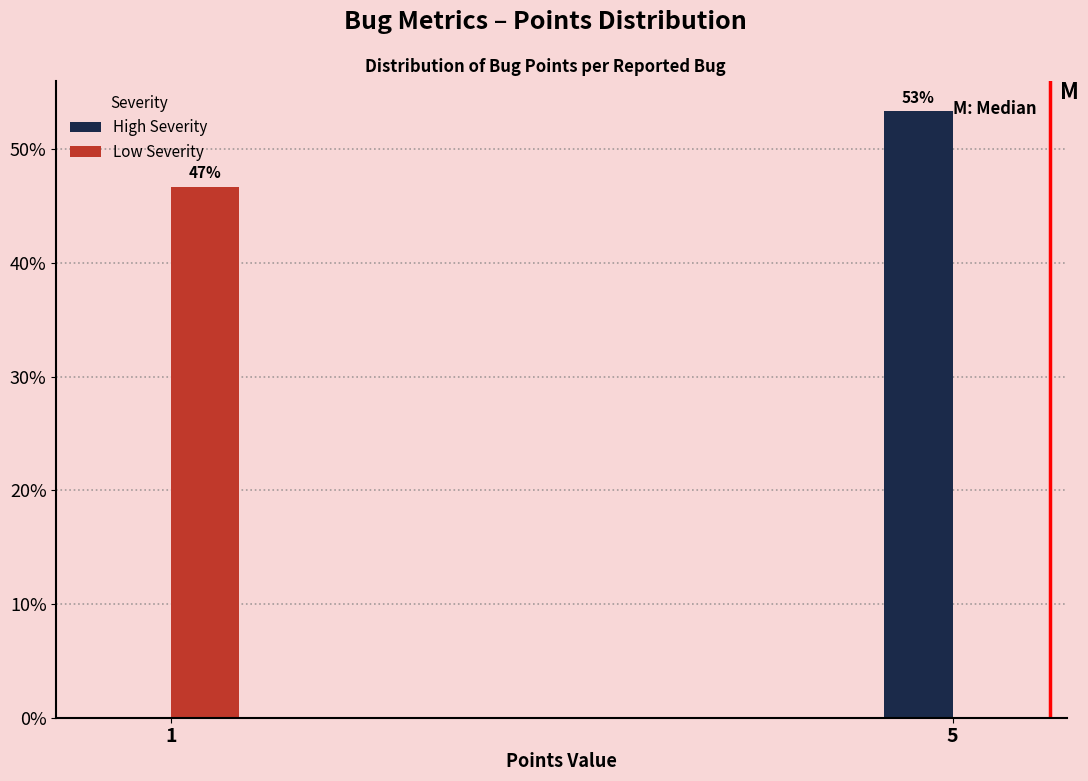

Are the bars horizontal?

No